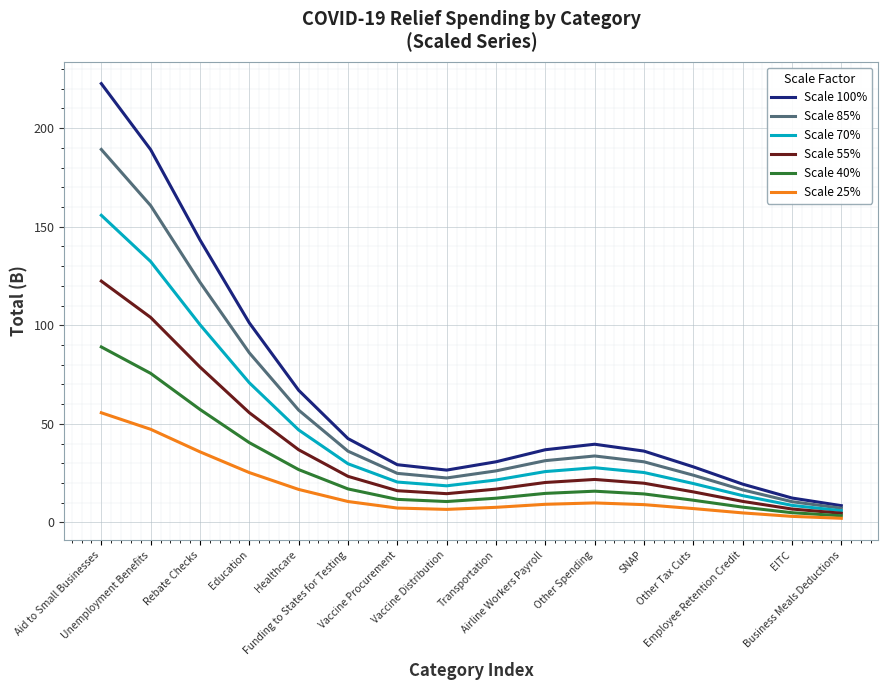

List the series in order of their peak value, highest first.

Scale 100%, Scale 85%, Scale 70%, Scale 55%, Scale 40%, Scale 25%